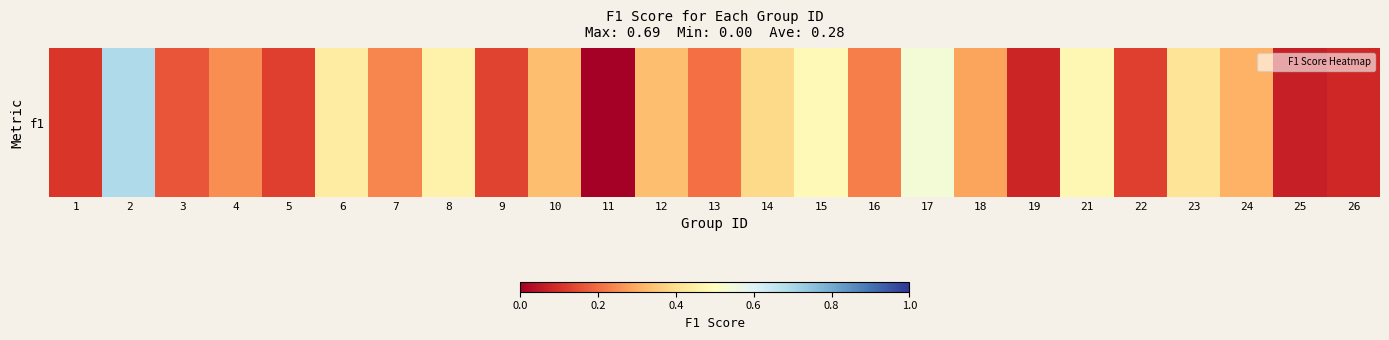

Read the value at 5.

0.1